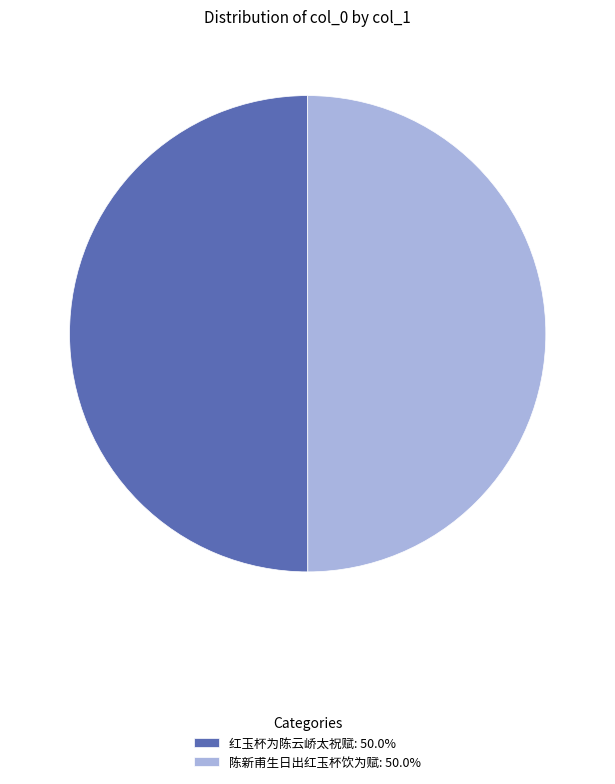

How many segments does this pie chart have?

2